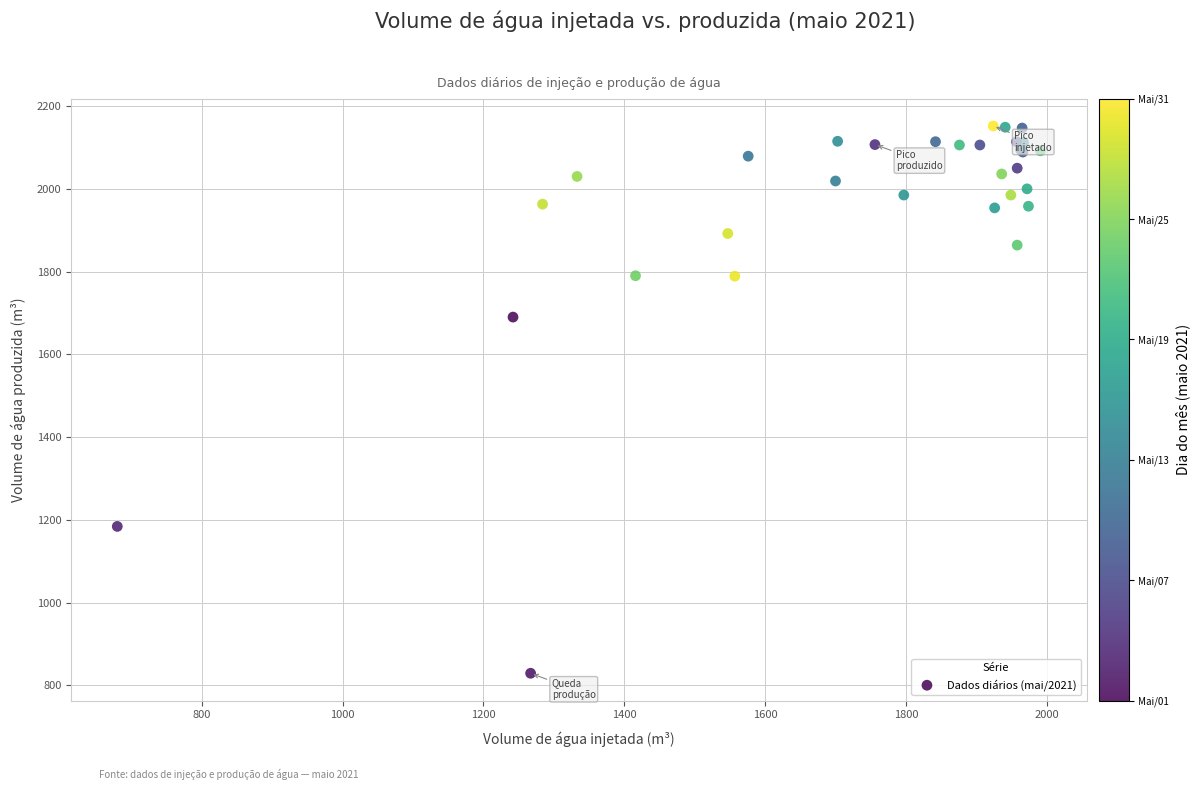

What Y value in the scatter plot is closest to 1490?

1690